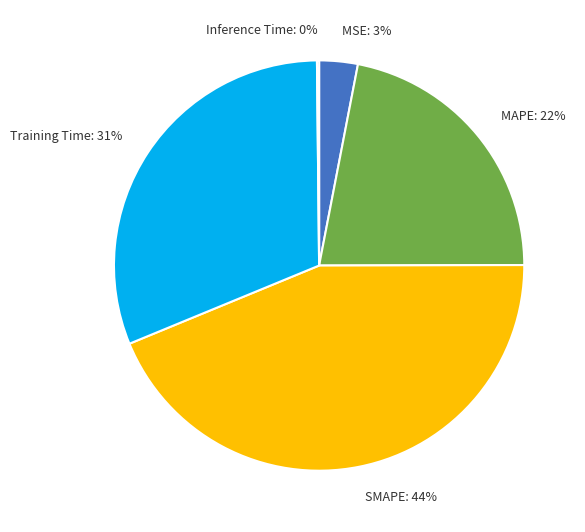

The SMAPE slice represents 58% of the pie. True or false?

False